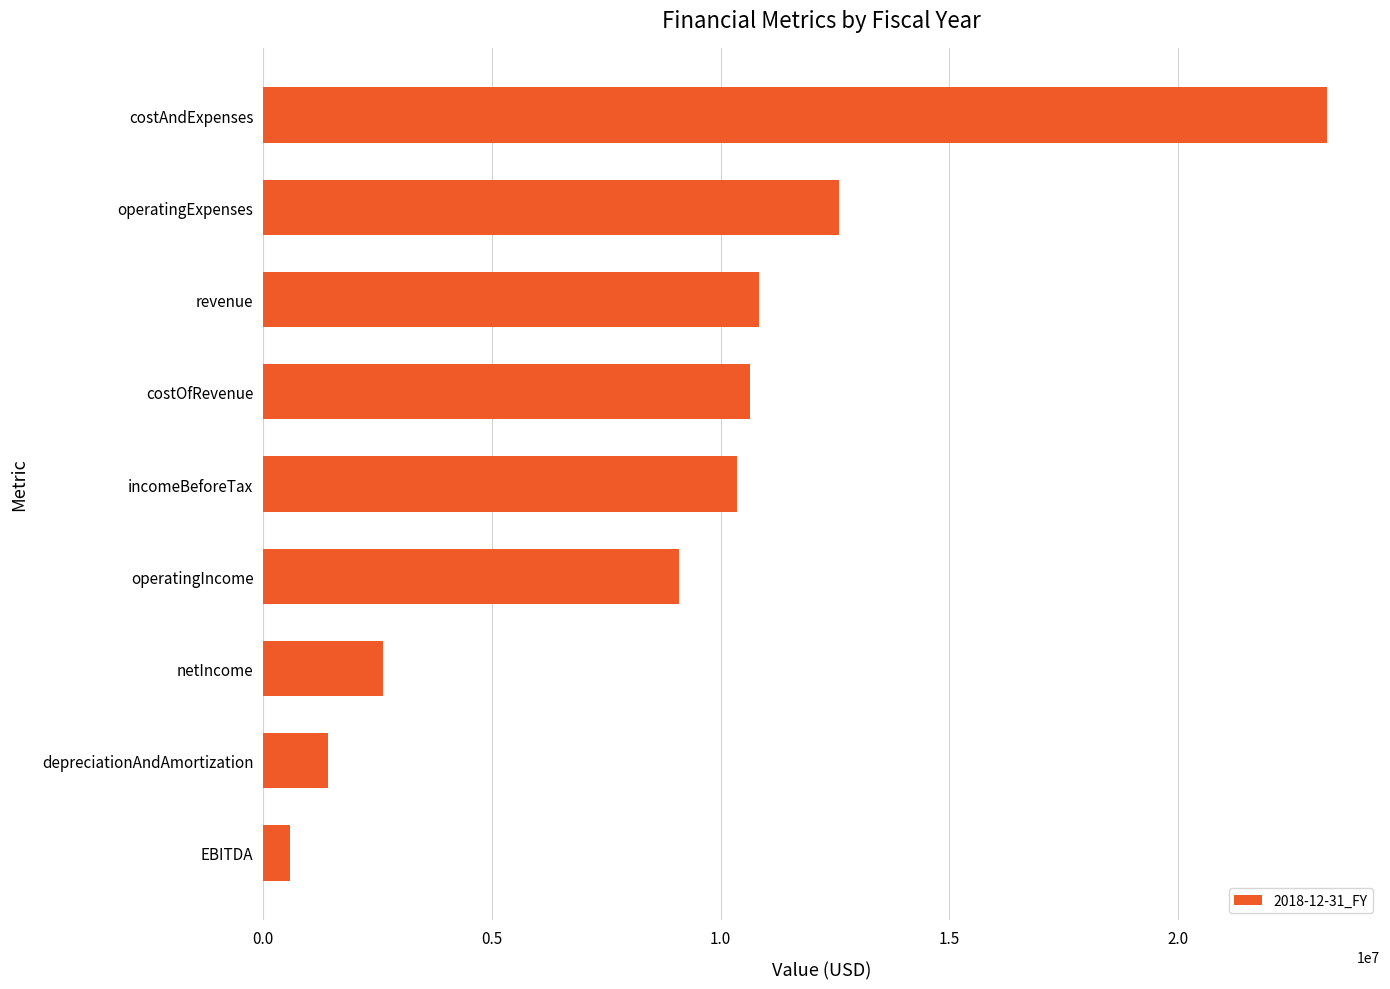

The chart shows a value of 23249000 at costAndExpenses. True or false?

True